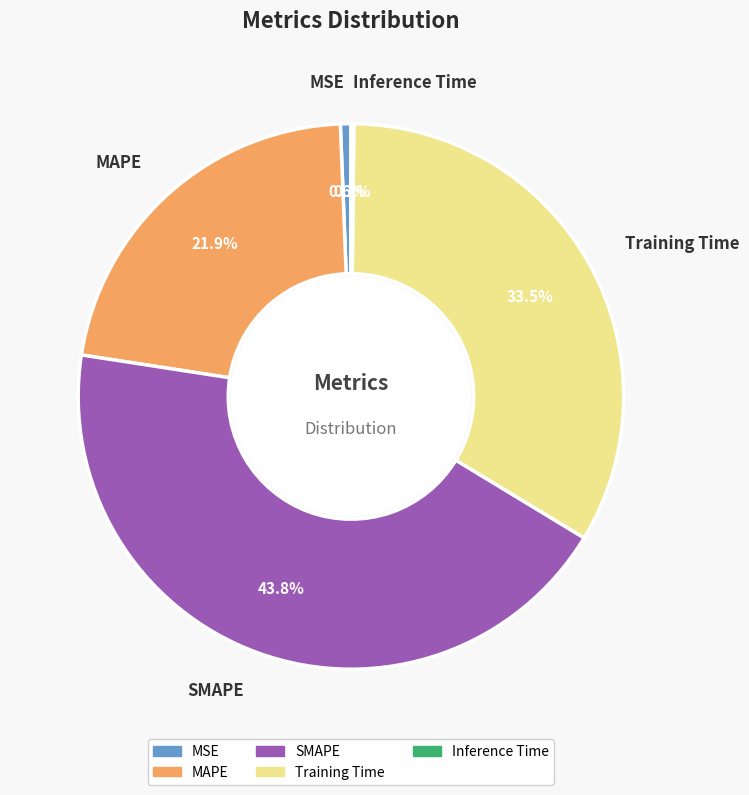

True or false: MSE accounts for 12% of the total.

False